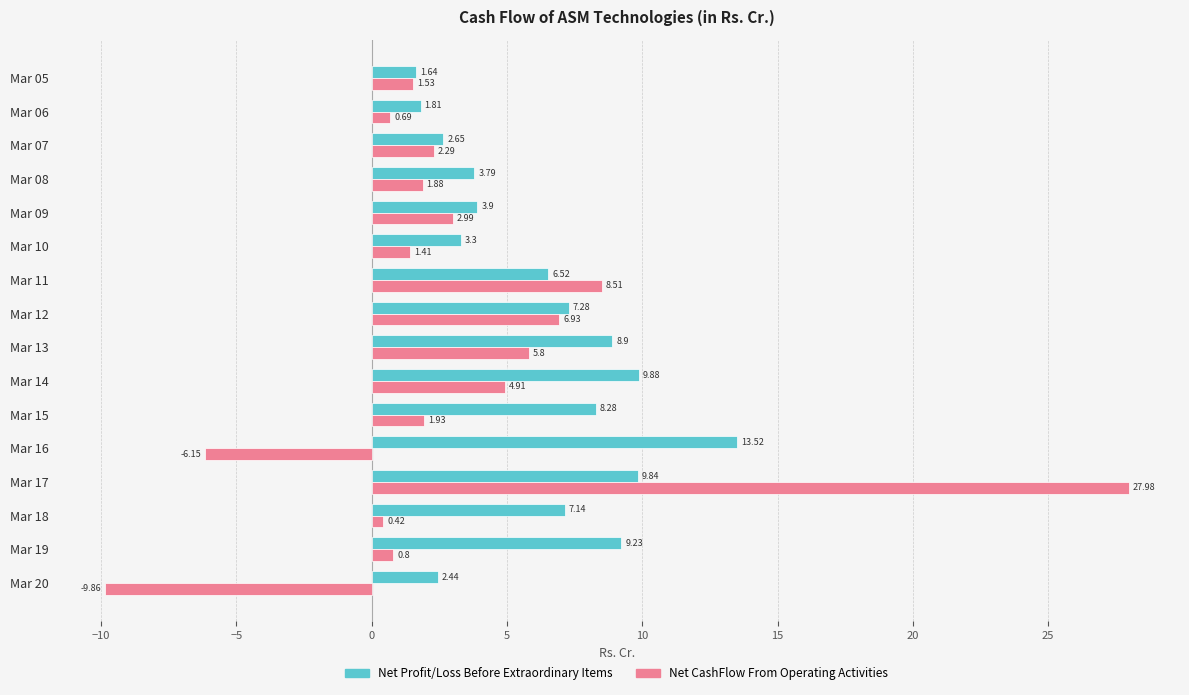

Which series has the widest spread of values?

Net CashFlow From Operating Activities